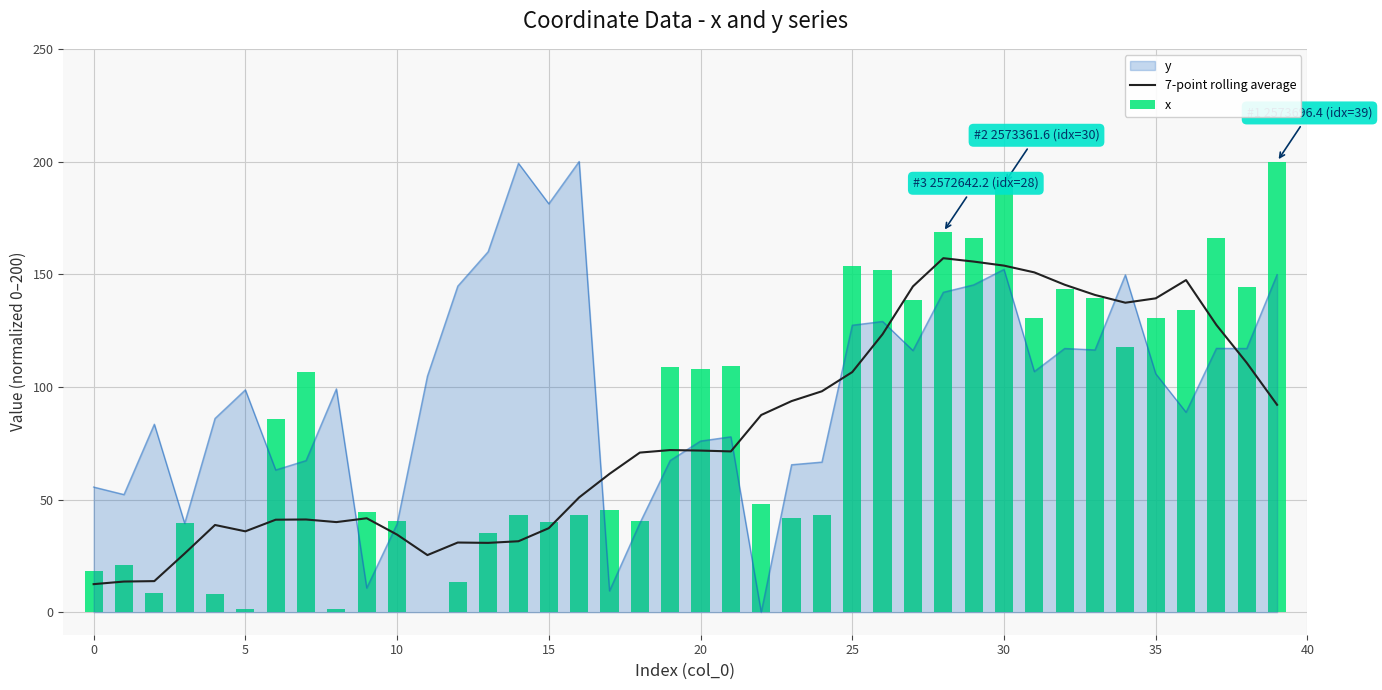

What is the lowest value of the 7-point rolling average series?

12.4